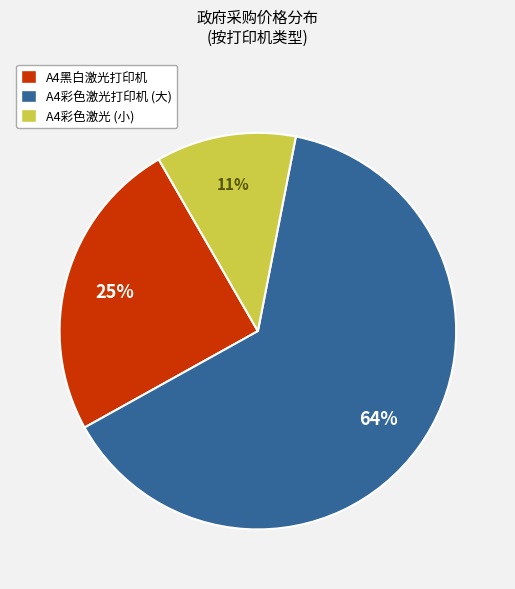

Does any single category account for the majority?

Yes